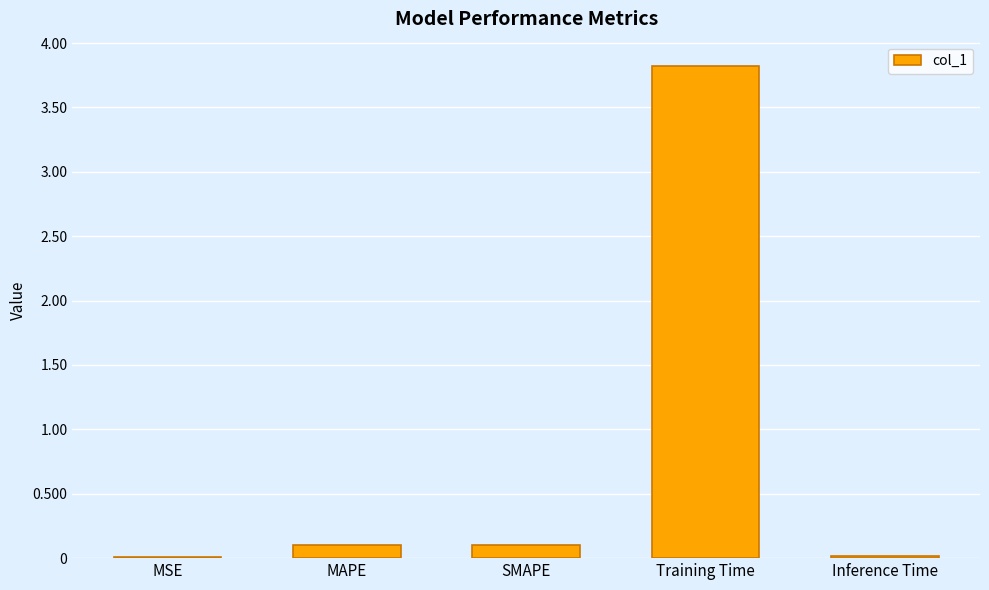

What is the change in value from MAPE to Training Time?

+3.7